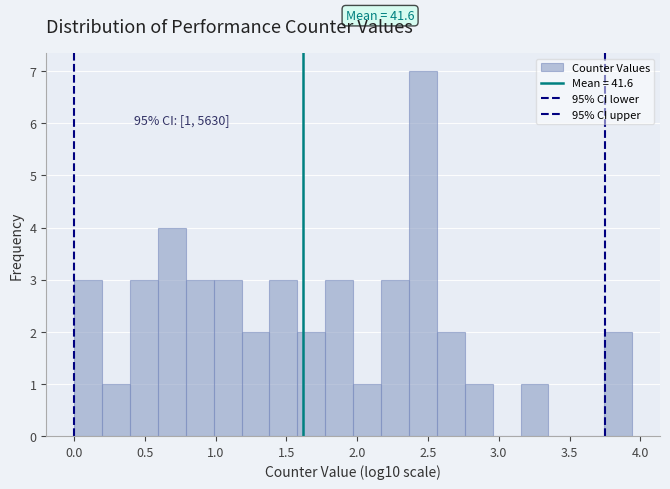

Read against the x-axis, roughly where is the centre of the tallest bar?

2.45